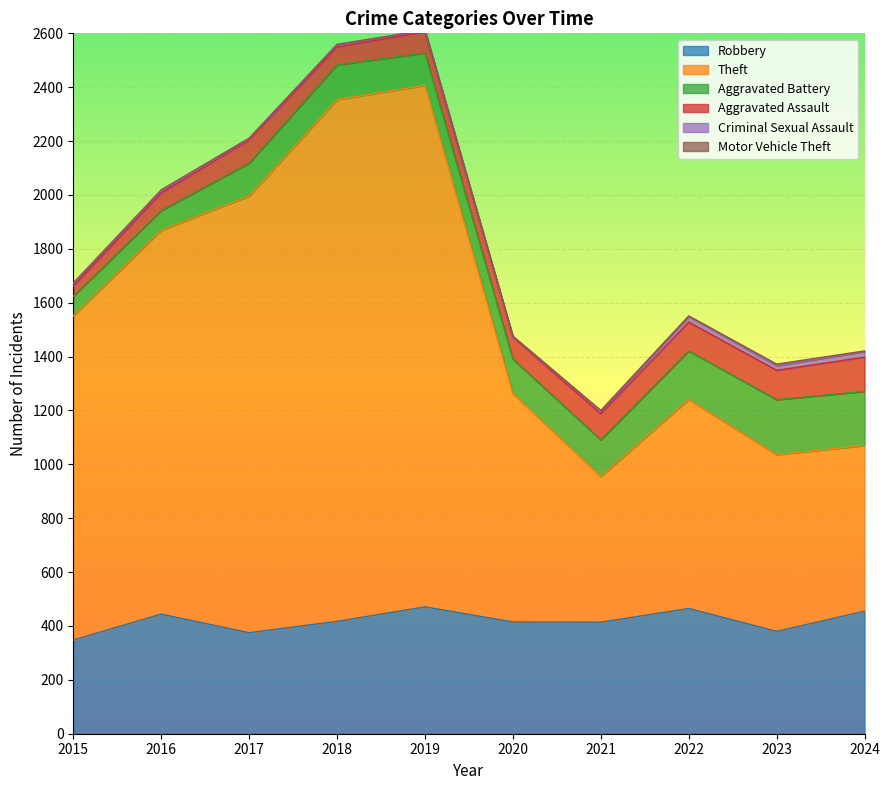

True or false: Aggravated Battery has a value of 108 at 2015.

False